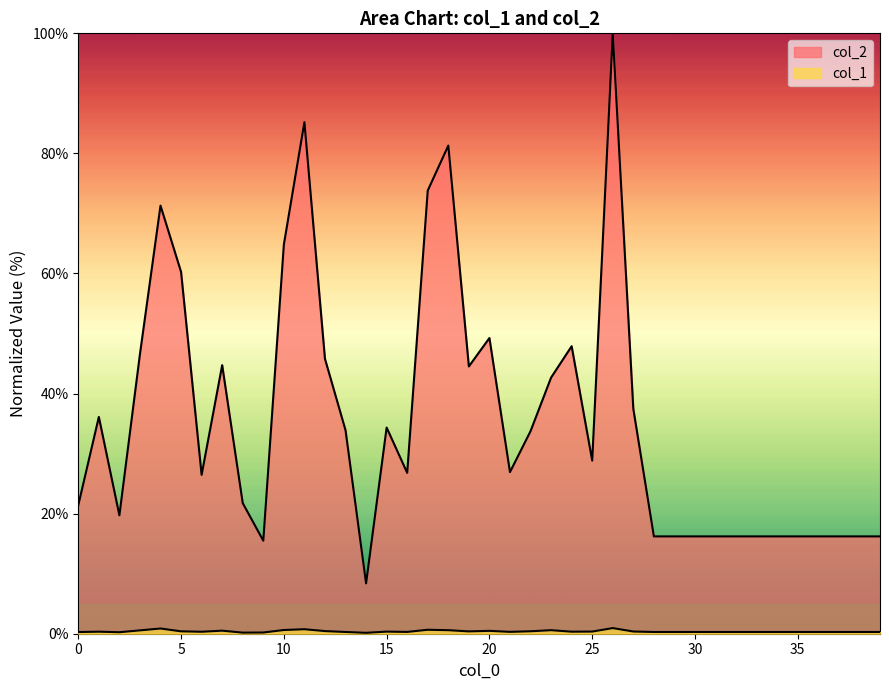

Rank the categories by col_2 value from highest to lowest.

26, 11, 18, 17, 4, 10, 5, 20, 24, 3, 12, 7, 19, 23, 27, 1, 15, 13, 22, 25, 21, 16, 6, 8, 0, 2, 28, 29, 30, 31, 32, 33, 34, 35, 36, 37, 38, 39, 9, 14